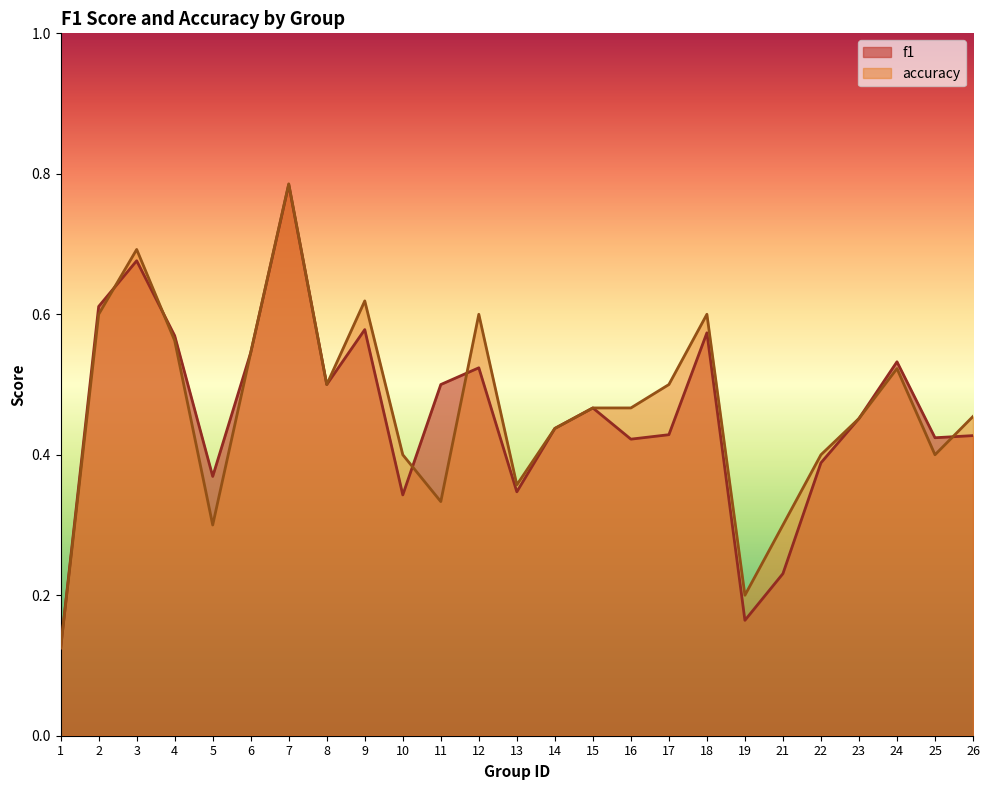

What is the average value of the f1 series?

0.5